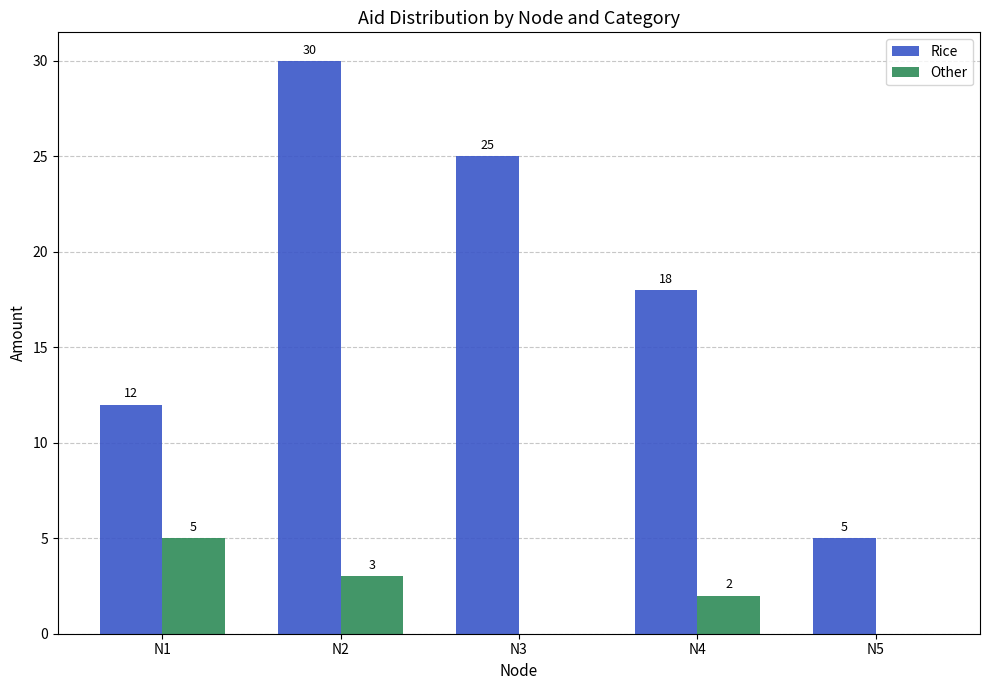

What is the average value of the Other series?

2